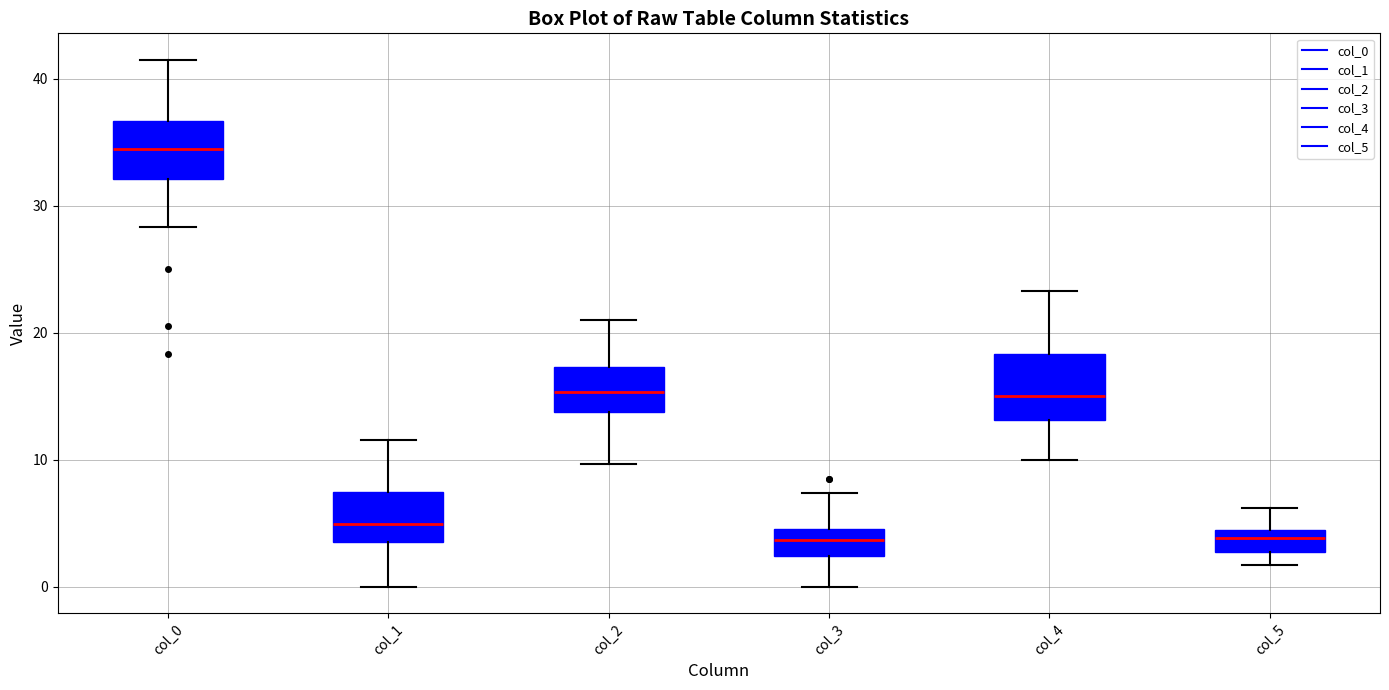

Reading left to right, read every box against the y-axis: the position of its median line, the range the box covers, and the ends of its whiskers. The values are not printed on the chart, so give them approximately, as read against the axis.

col_0: median 35, box 32 to 37, whiskers 28 to 42
col_1: median 5, box 4 to 7, whiskers 0 to 12
col_2: median 15, box 14 to 17, whiskers 10 to 21
col_3: median 4, box 2 to 5, whiskers 0 to 7
col_4: median 15, box 13 to 18, whiskers 10 to 23
col_5: median 4 (inside the box), box 3 to 4, whiskers 2 to 6